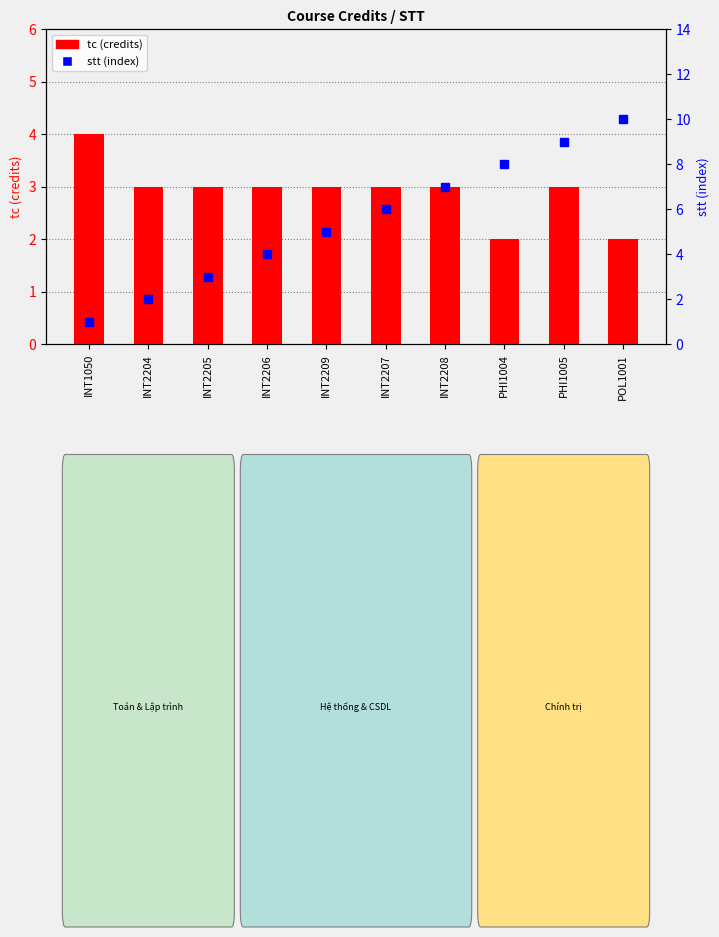

What position from the right is INT2209?

6